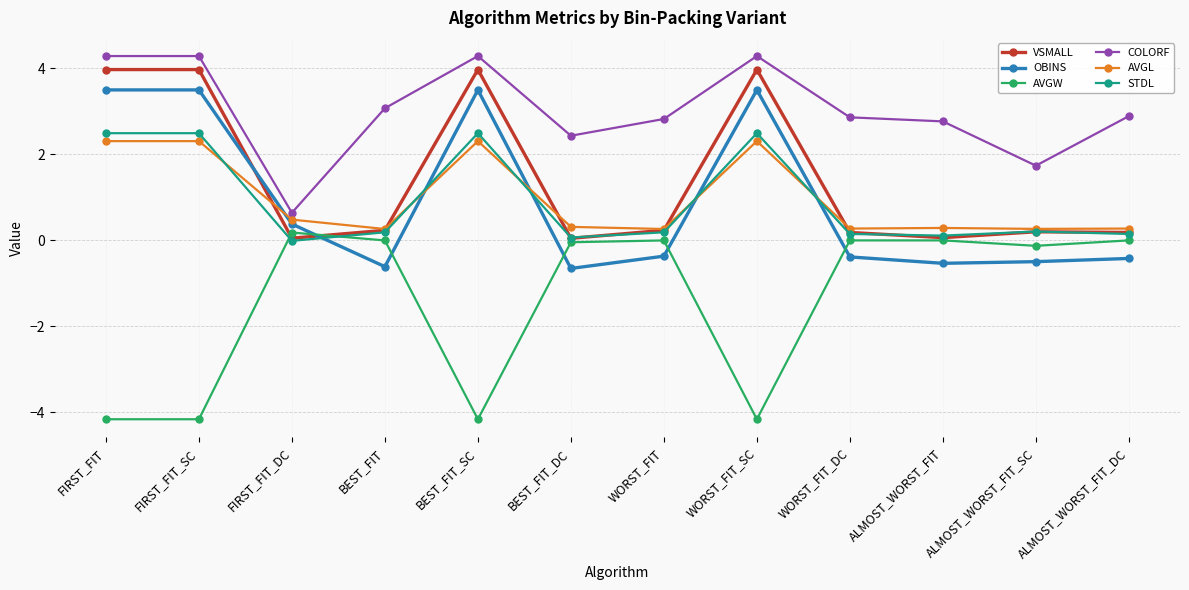

What is the sum of all AVGW values?

-16.7